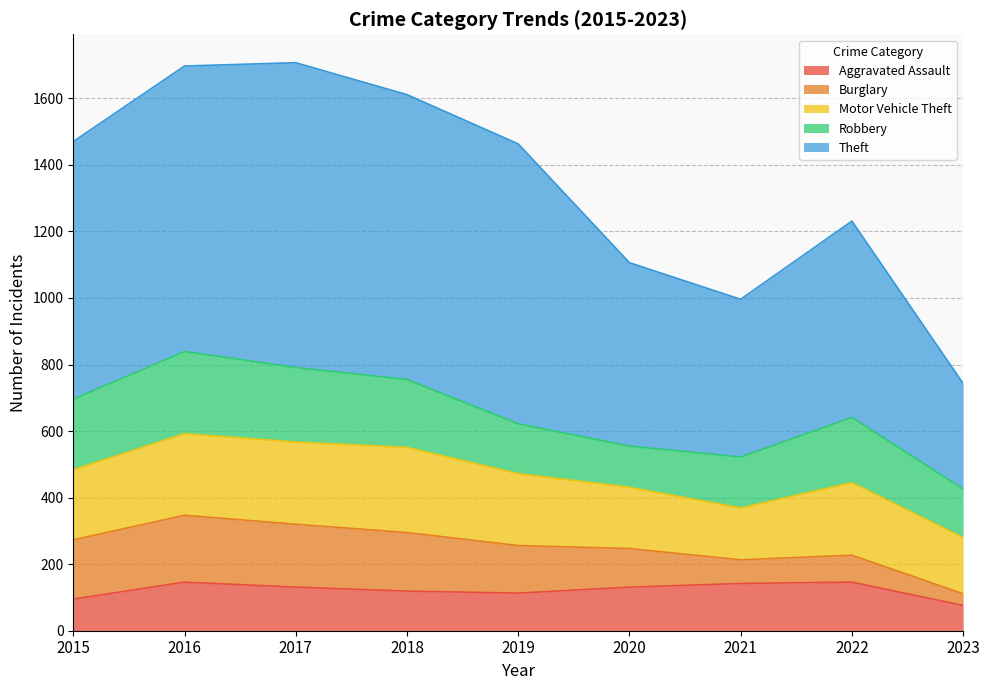

What is the maximum value shown in the chart?

916